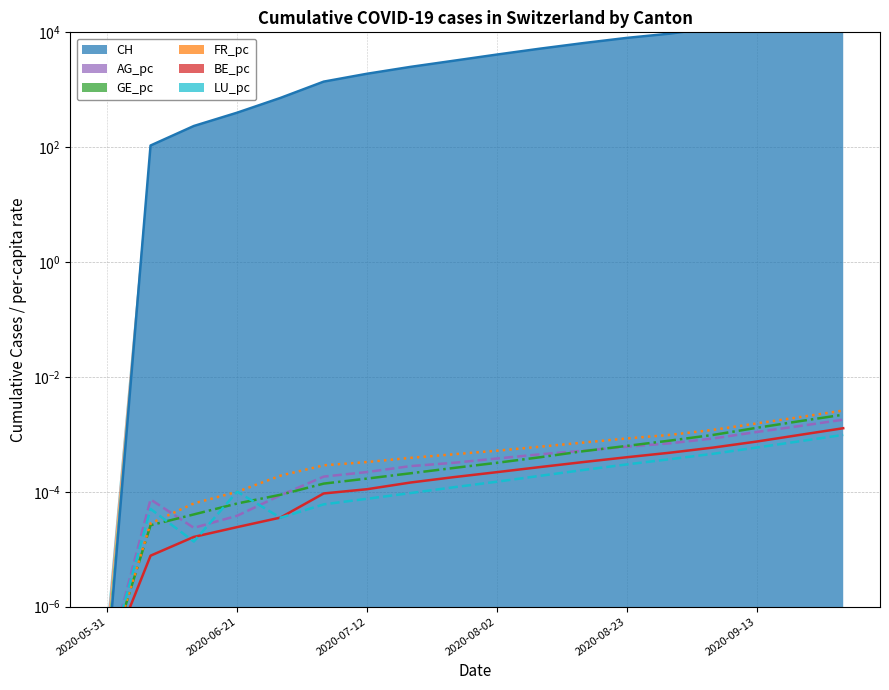

Is the value of LU_pc at 2020-06-14 greater than the value of GE_pc at 2020-06-07?

No